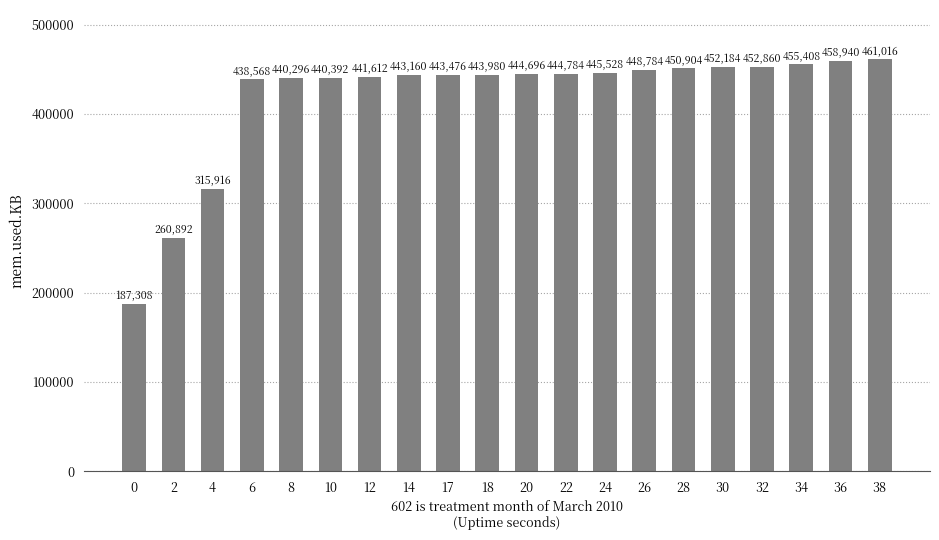

What is the difference between the maximum and minimum values?

273708